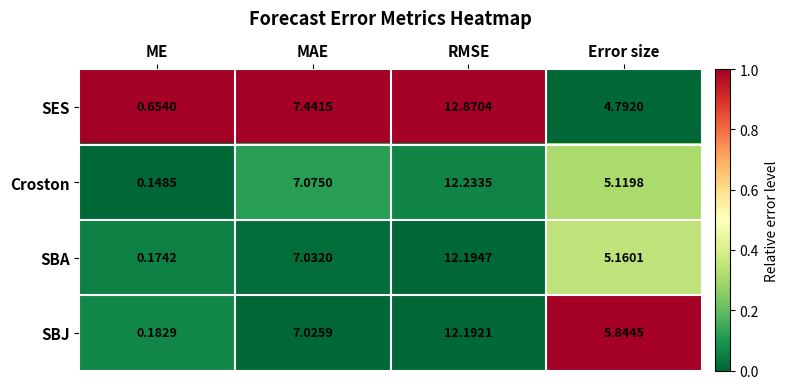

Where does the SES series first go above 7?

MAE